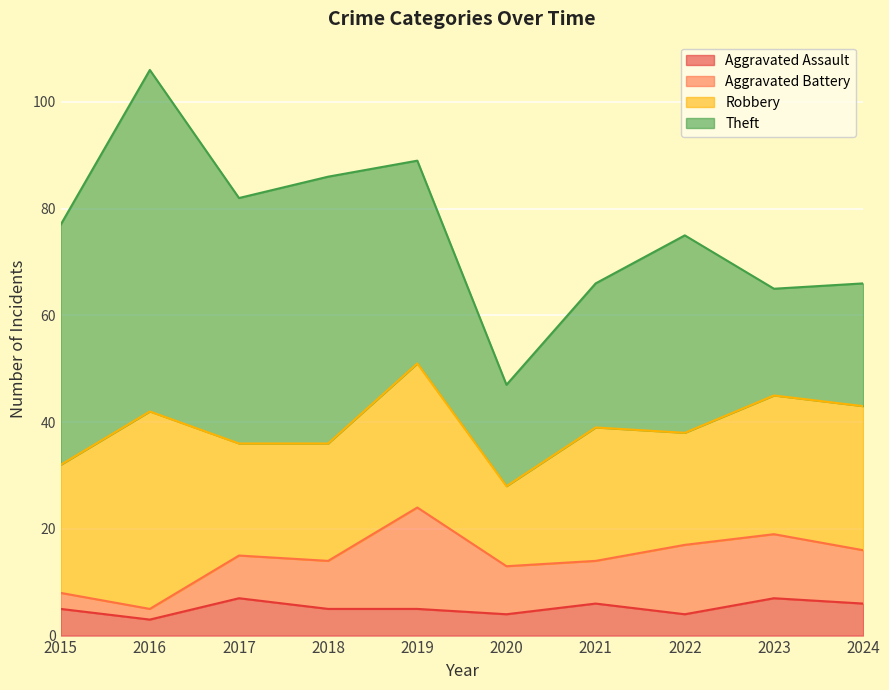

Is the value of Theft at 2019 greater than the value of Aggravated Battery at 2022?

Yes